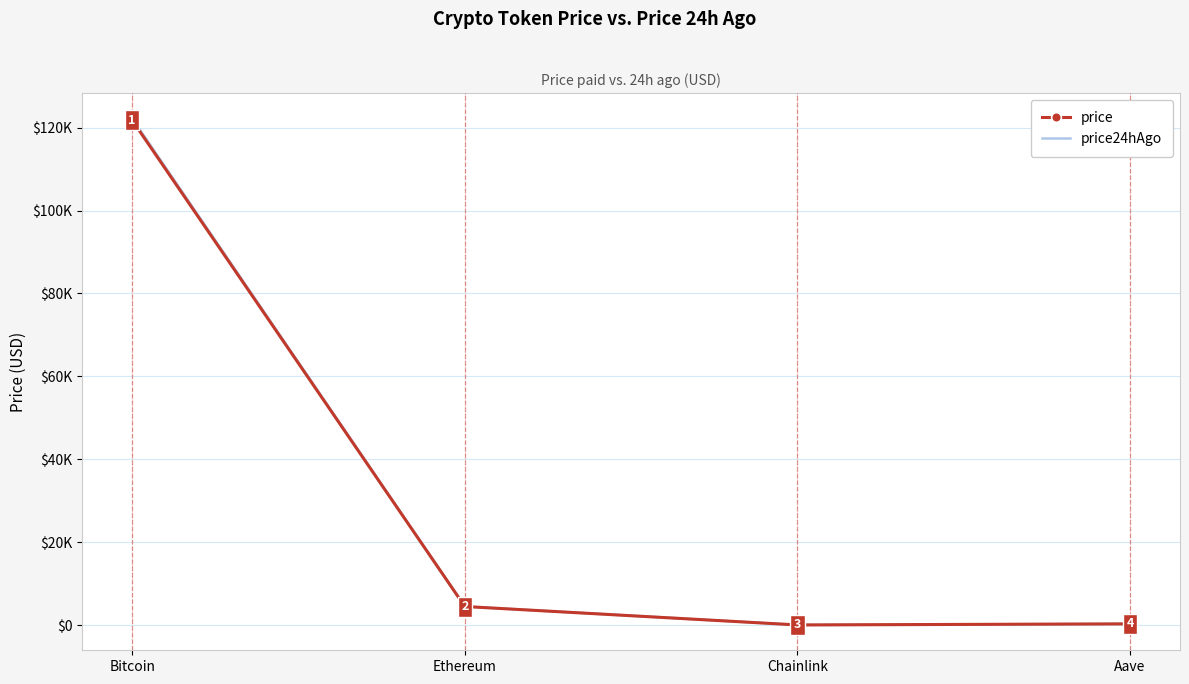

Which series has the largest total across all categories?

price24hAgo